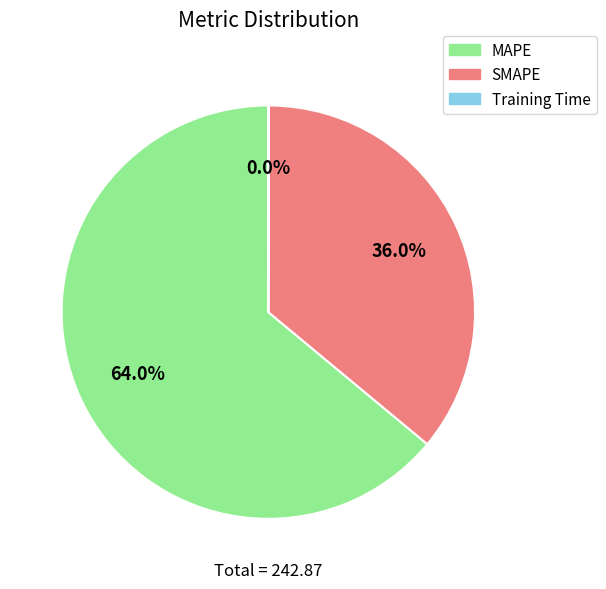

Does any single category account for the majority?

Yes